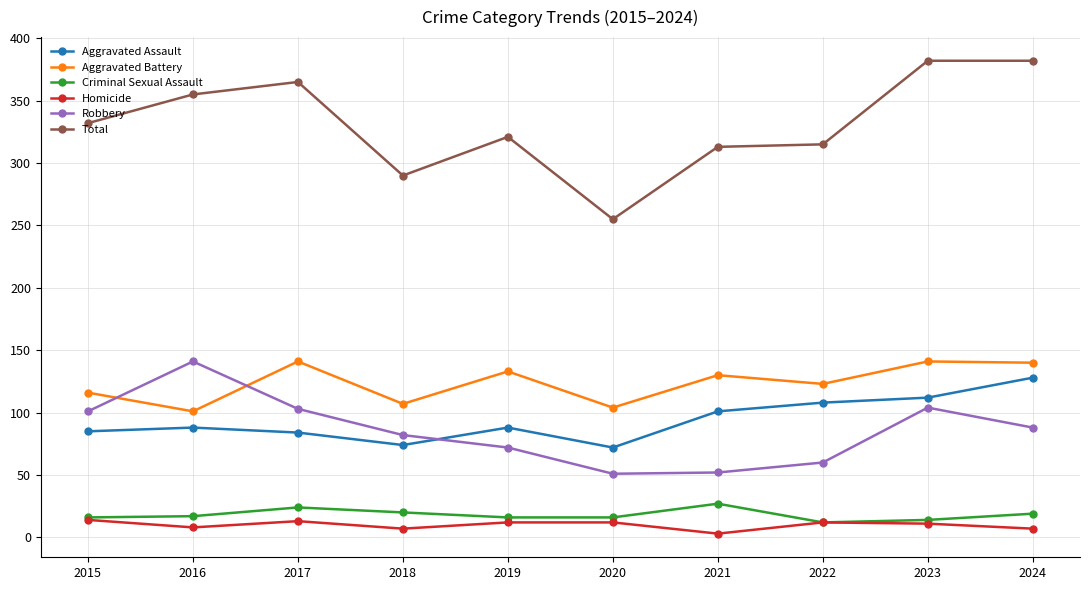

Which series has the widest spread of values?

Total